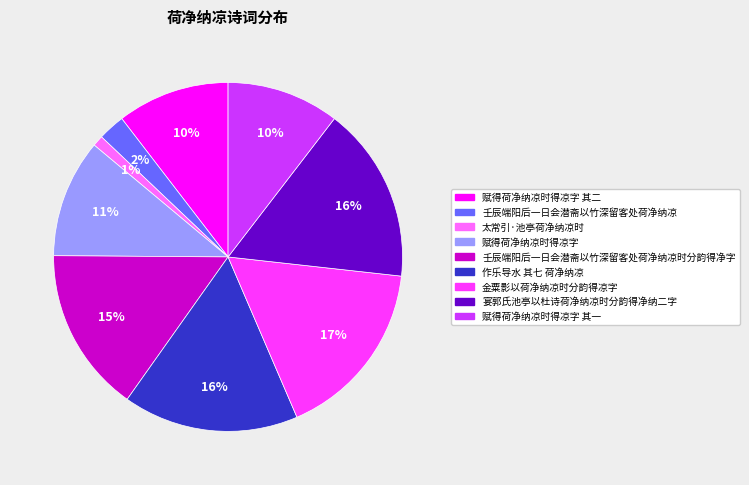

To the nearest percent, what is the difference between the largest and smallest slice percentages?

16%